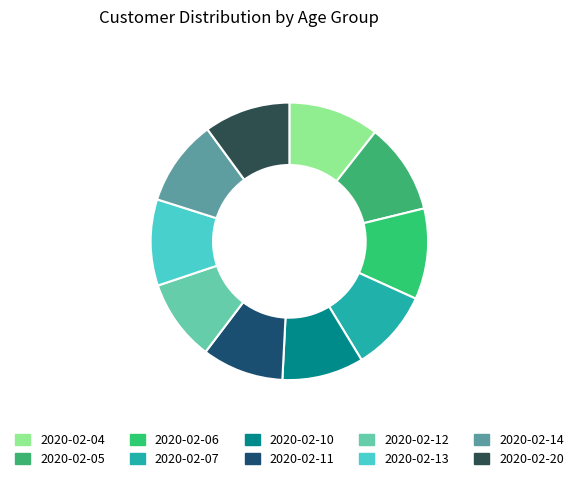

The 2020-02-06 slice represents 5% of the pie. True or false?

False